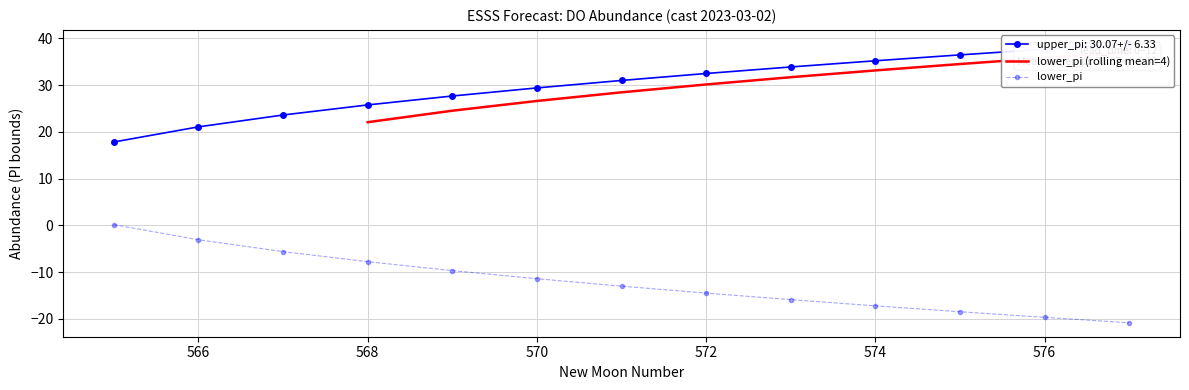

True or false: lower_pi has more than 2 points higher than both neighbors.

False